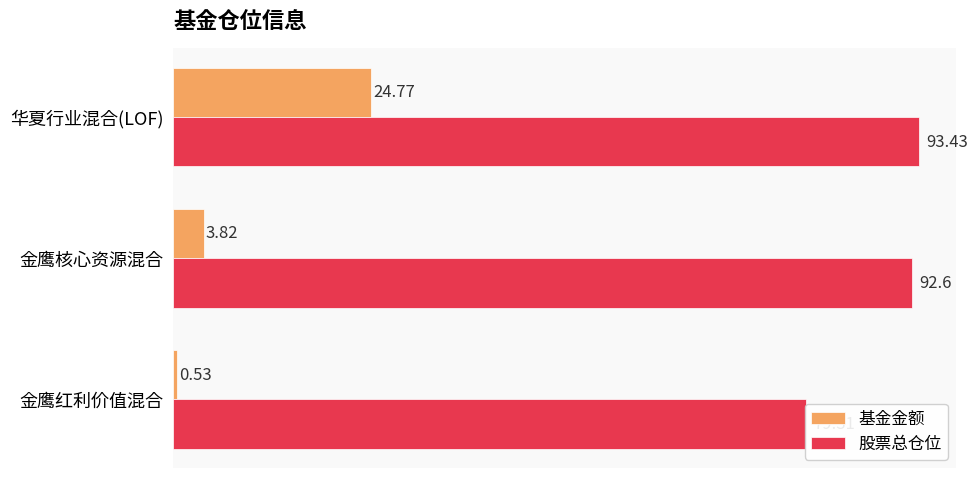

Are the bars grouped side by side (vs. stacked)?

Yes